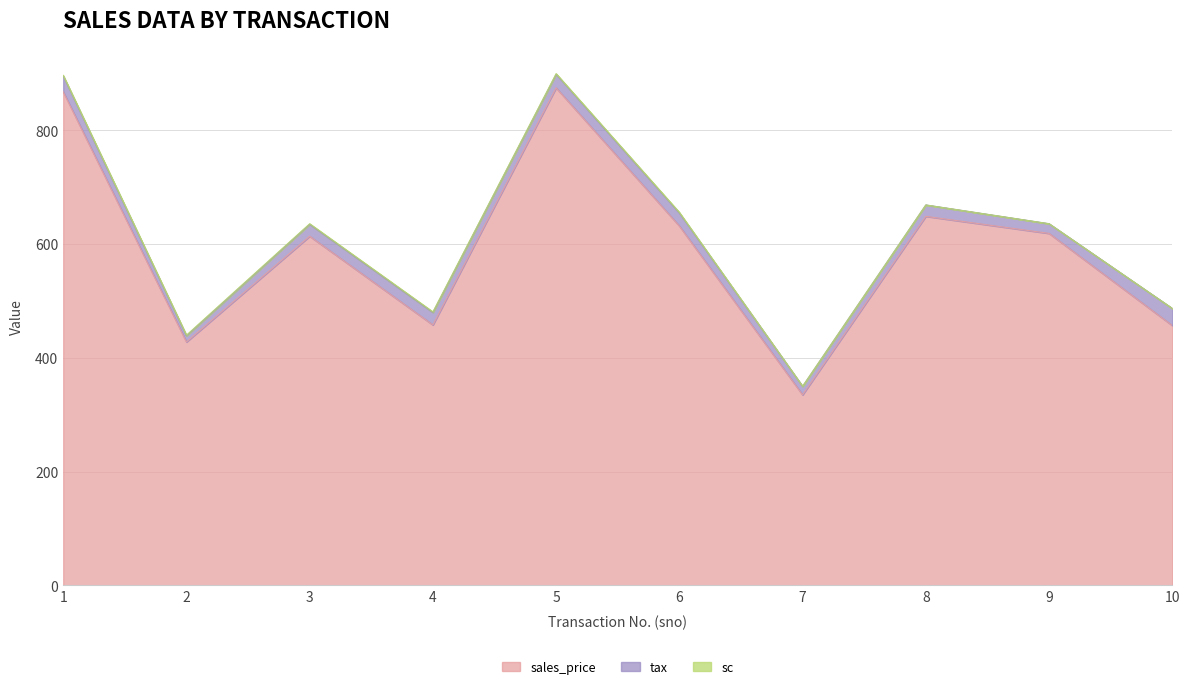

True or false: sales_price has a value of 649 at 8.

True